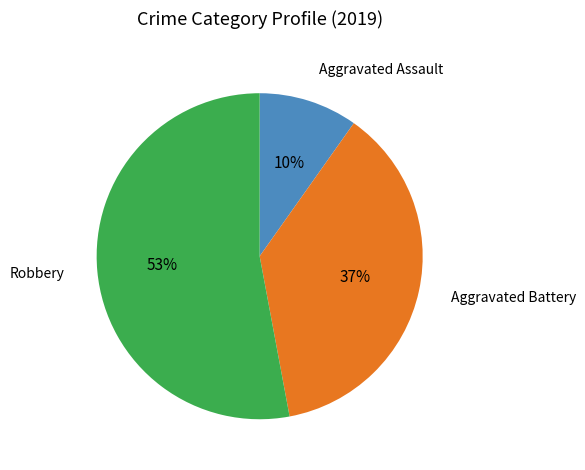

How many segments does this pie chart have?

3